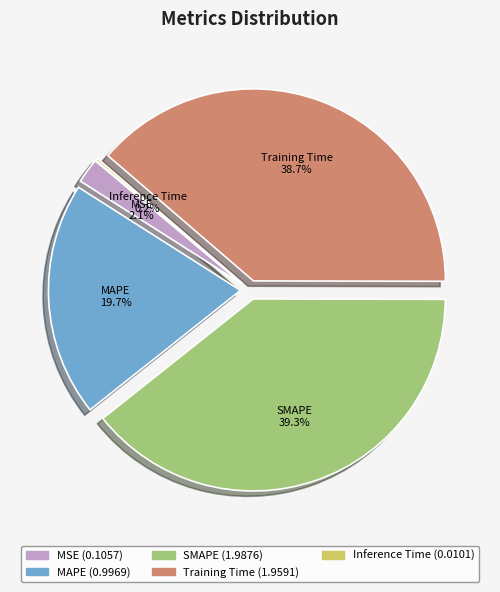

What is the total percentage of Training Time and MSE?

40.8%